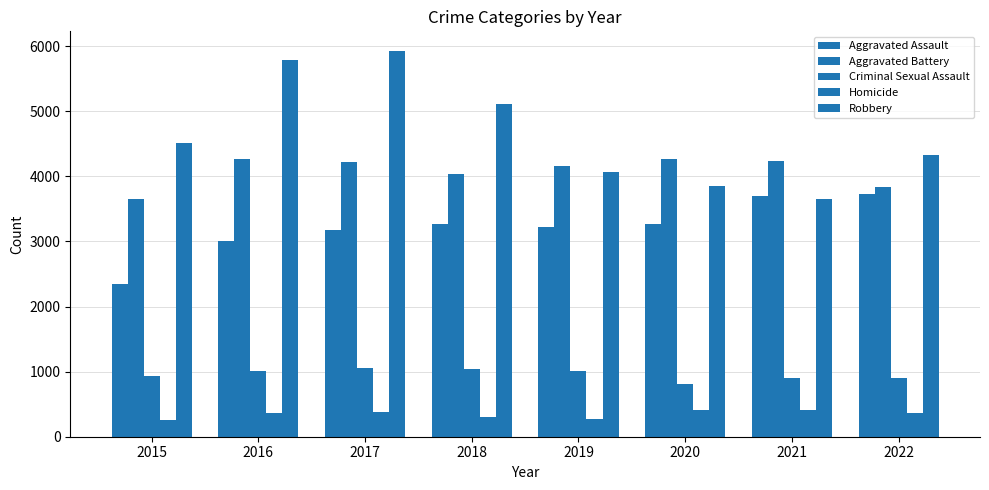

Rank the series by their maximum value, from highest to lowest.

Robbery, Aggravated Battery, Aggravated Assault, Criminal Sexual Assault, Homicide